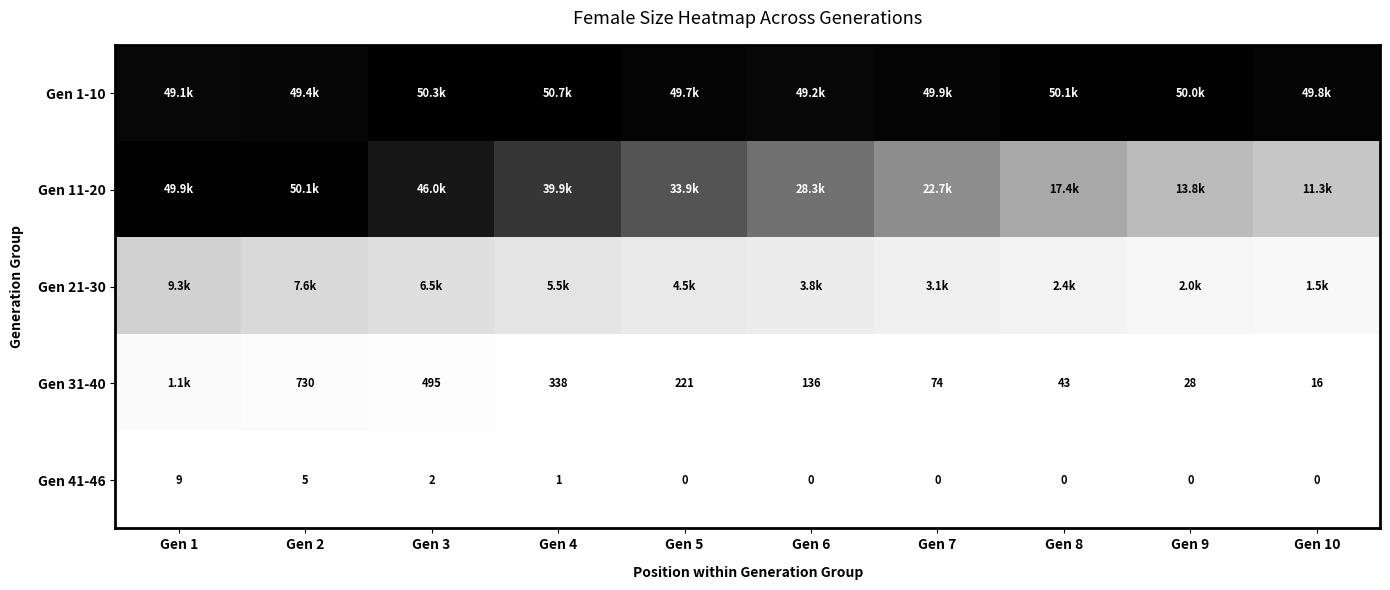

At which label is Gen 41-46 closest to 4?

Gen 2